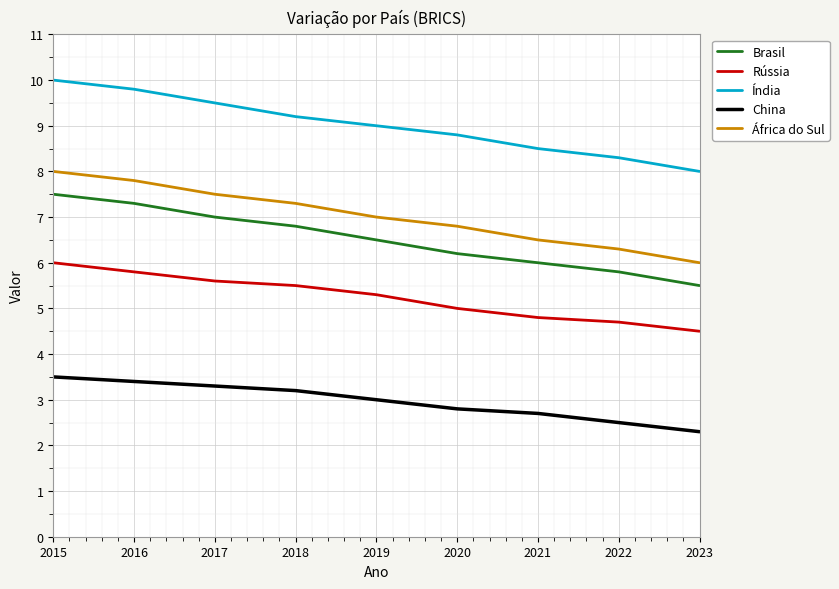

True or false: Rússia has more than 2 interior local peaks.

False